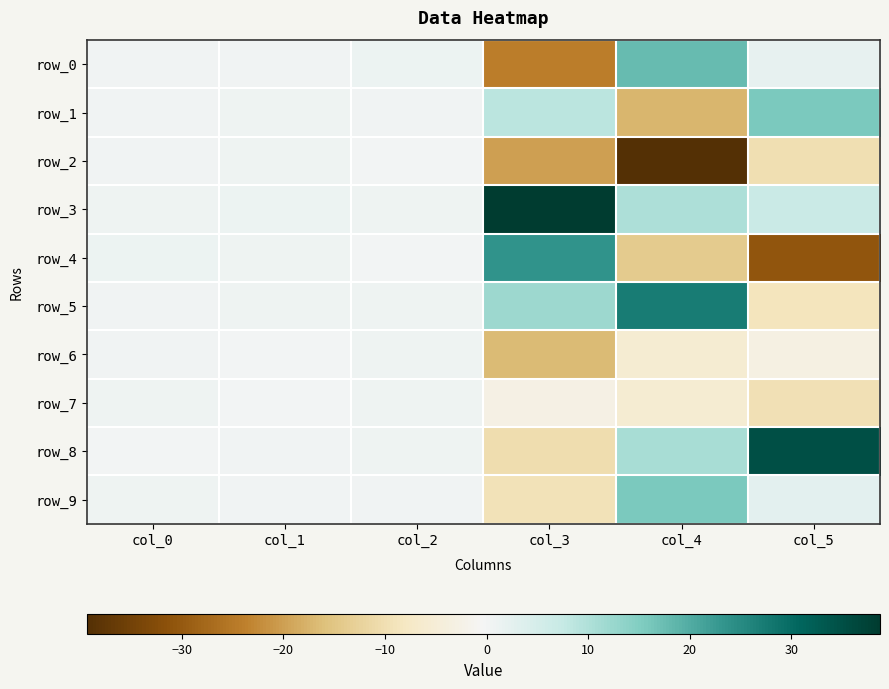

What is the spread (max minus min) of values at col_1?

0.8